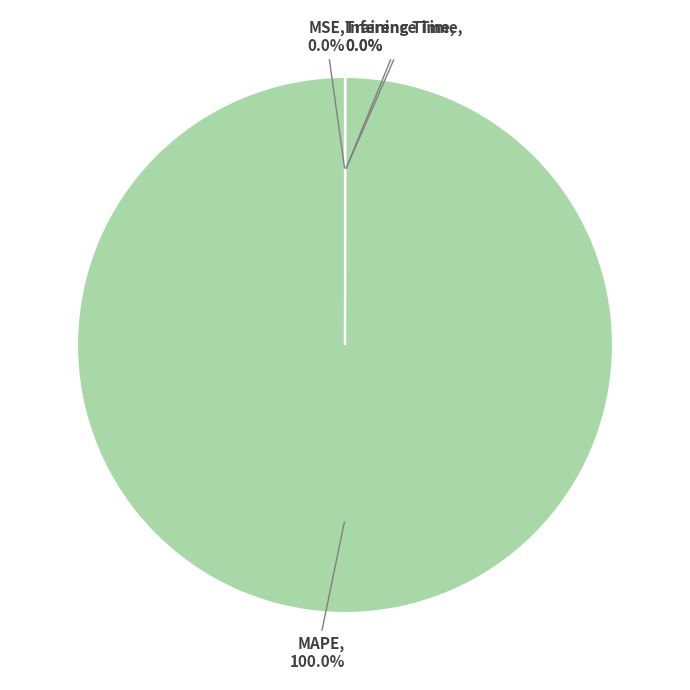

Is there any slice that represents more than half of the pie?

Yes